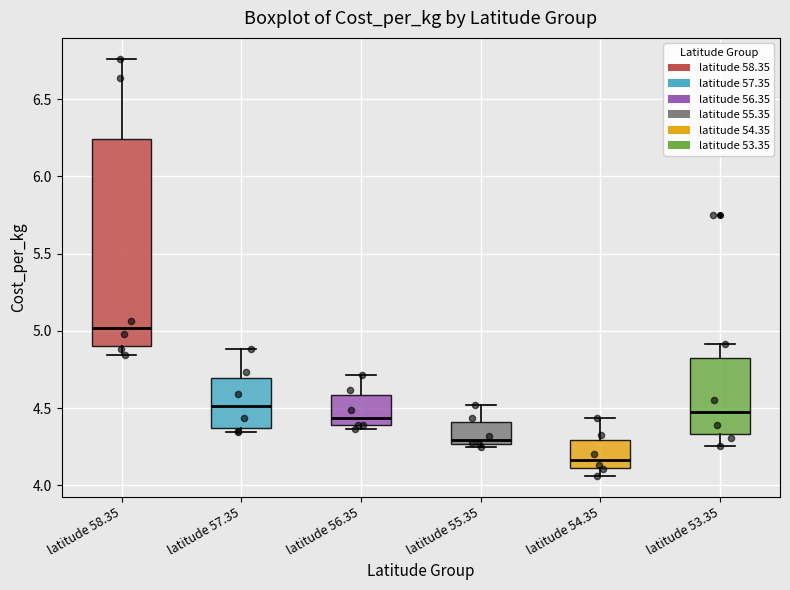

Reading left to right, read every box against the y-axis: the position of its median line, the range the box covers, and the ends of its whiskers. The values are not printed on the chart, so give them approximately, as read against the axis.

latitude 58.35: median 5.00, box 4.90 to 6.25, whiskers 4.85 to 6.75
latitude 57.35: median 4.50, box 4.35 to 4.70, whiskers 4.35 (just below the box's lower edge) to 4.90
latitude 56.35: median 4.45, box 4.40 to 4.60, whiskers 4.35 to 4.70
latitude 55.35: median 4.30, box 4.25 to 4.40, whiskers 4.25 (just below the box's lower edge) to 4.50
latitude 54.35: median 4.15, box 4.10 to 4.30, whiskers 4.05 to 4.45
latitude 53.35: median 4.45, box 4.35 to 4.80, whiskers 4.25 to 4.90